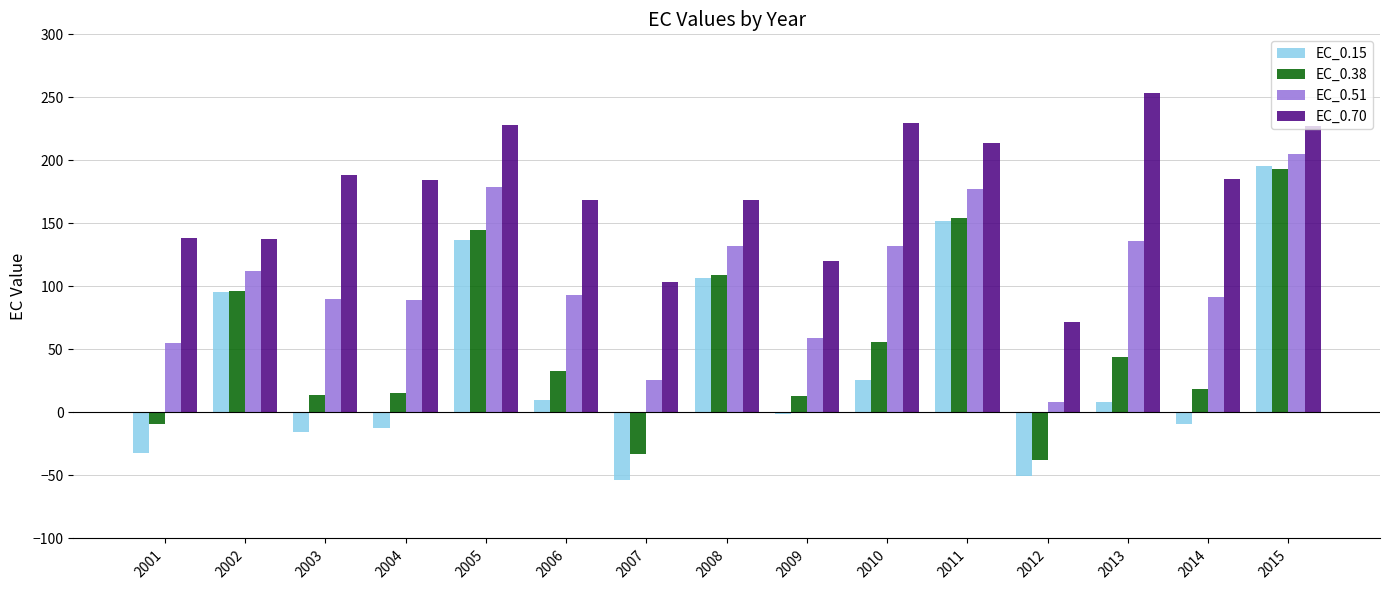

What are all the series names shown in the legend?

EC_0.15, EC_0.38, EC_0.51, EC_0.70